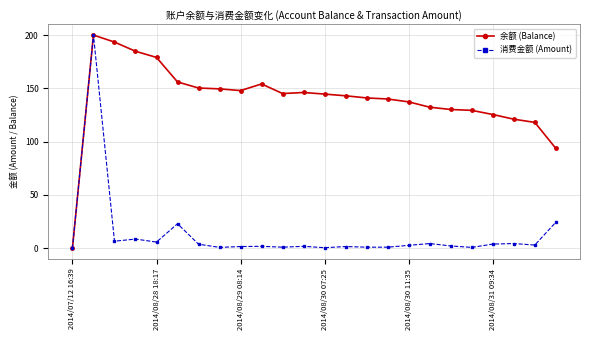

True or false: 余额 (Balance) has more than 0 interior local peaks.

True